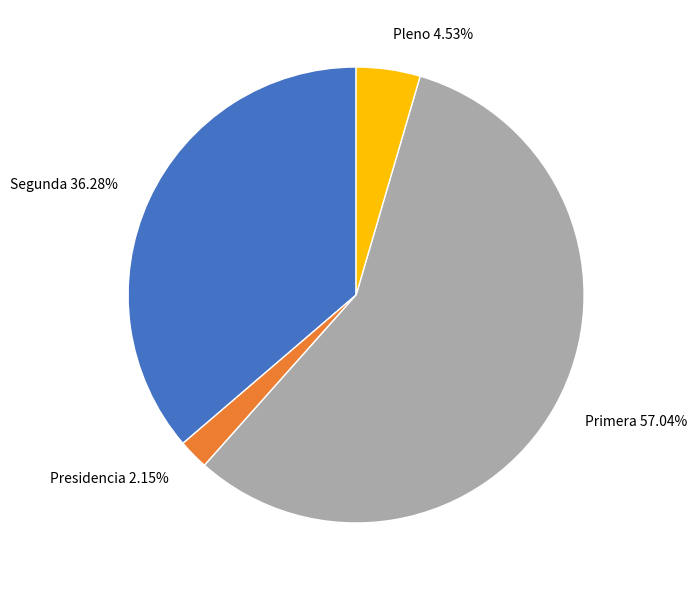

Is Presidencia the majority of the pie?

No